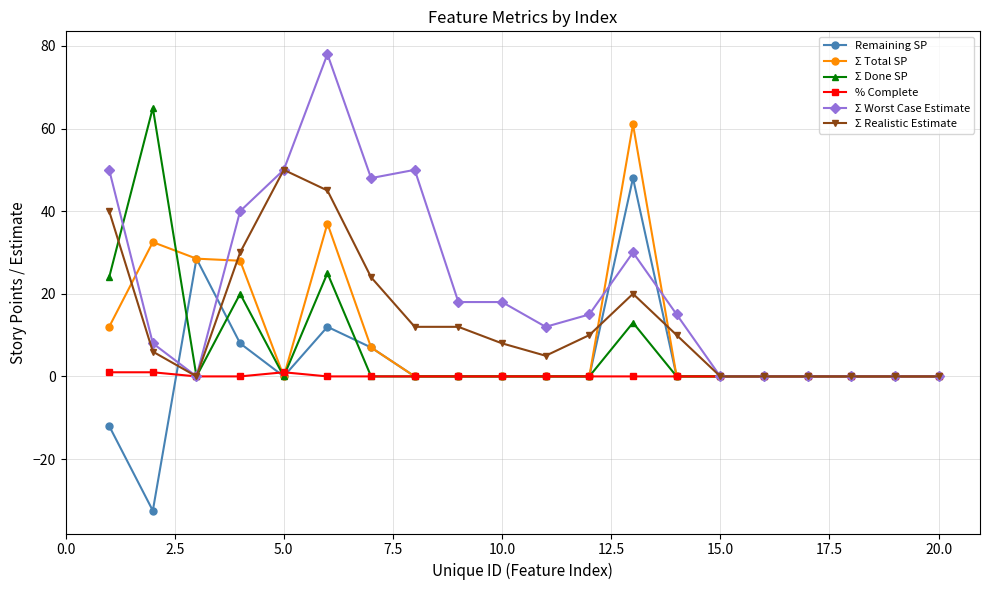

Which series has the largest total across all categories?

Σ Worst Case Estimate